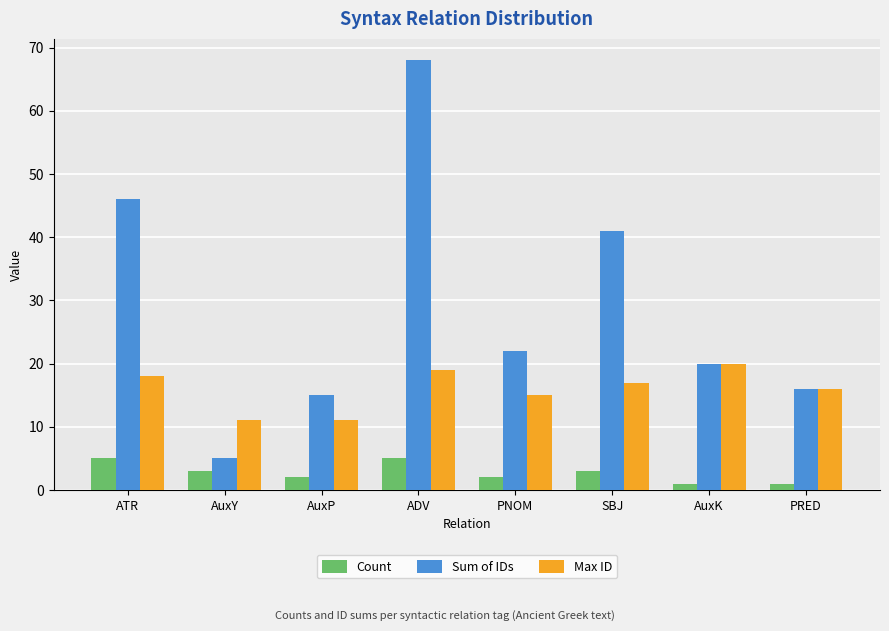

At how many categories does at least one series exceed 33?

3